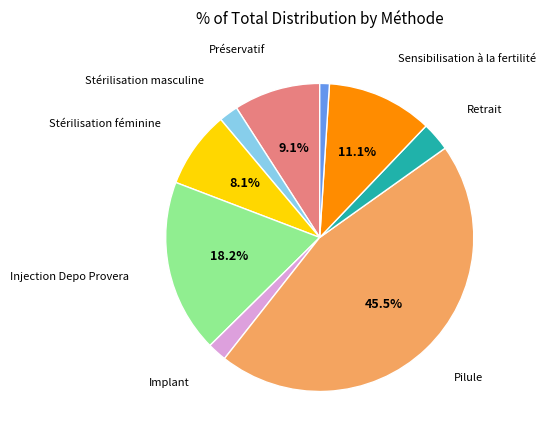

To the nearest percent, what is the difference between the largest and smallest slice percentages?

44%